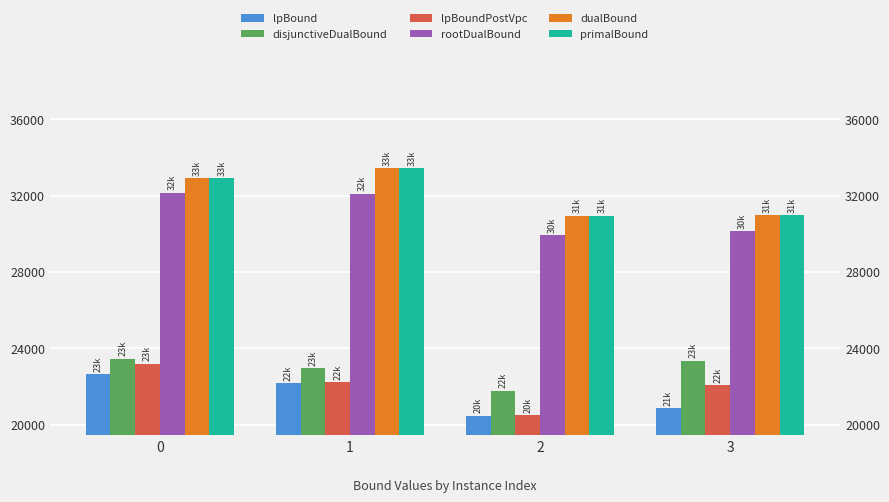

Rank the categories by dualBound value from highest to lowest.

1, 0, 3, 2